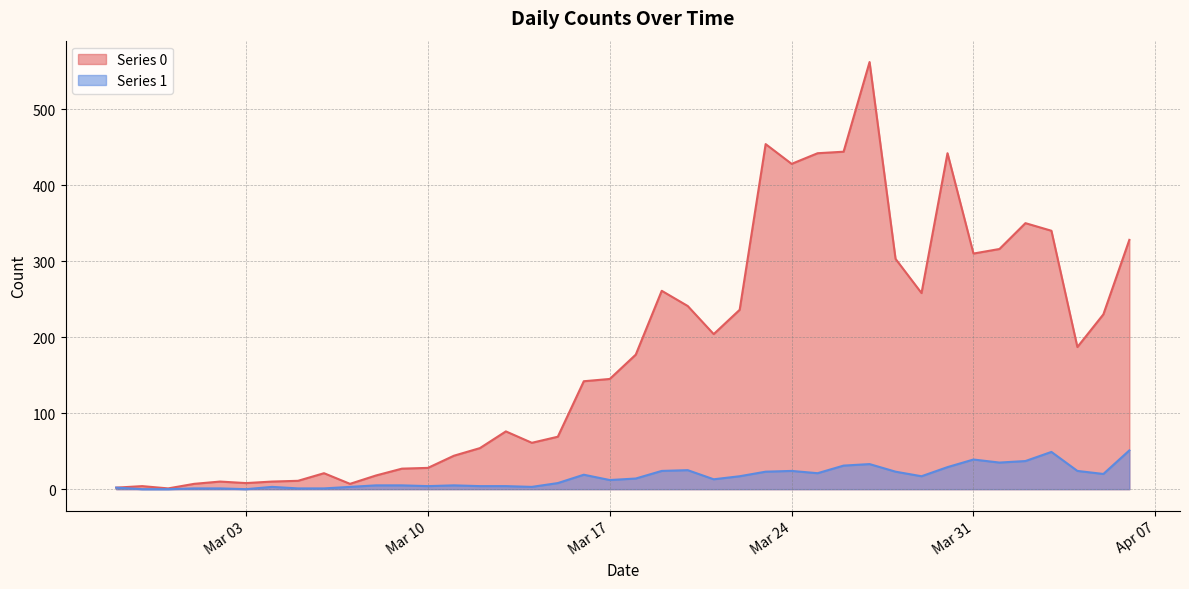

At which category is the sum across all series the highest?

2020-03-27